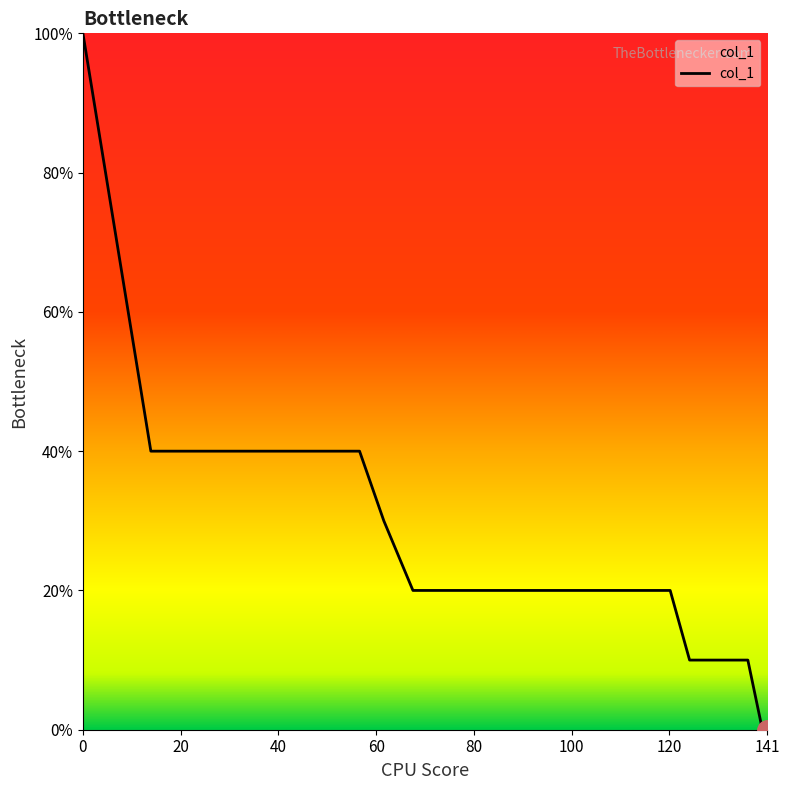

Does the chart have visible grid lines?

No